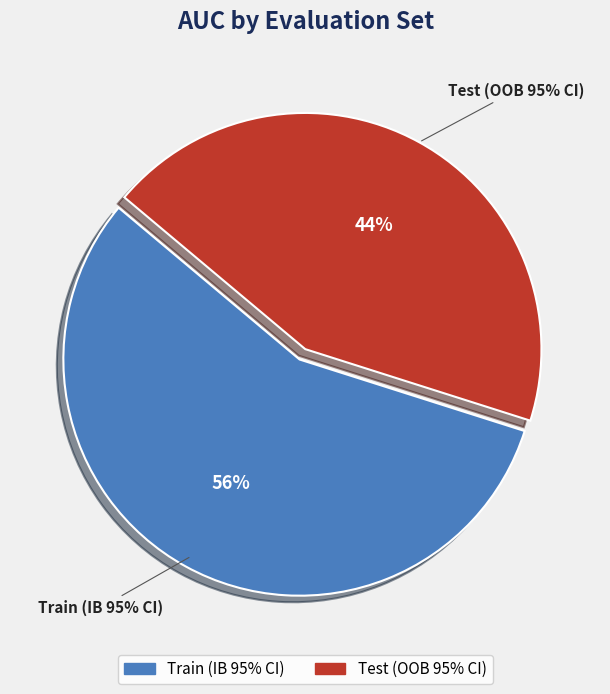

How many slices are in this pie chart?

2